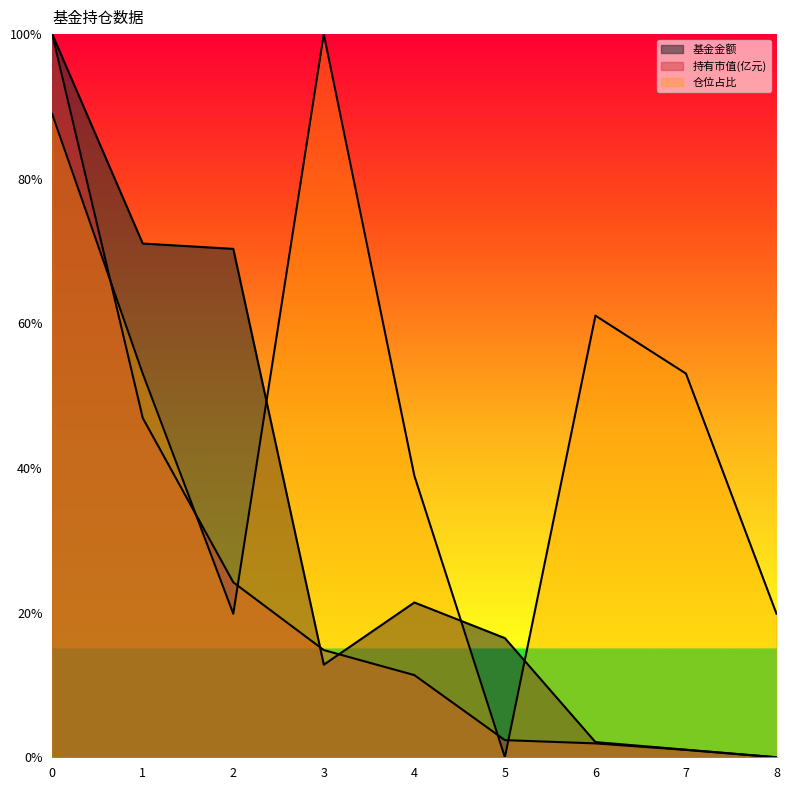

Is the value of 基金金额 at 4 greater than the value of 仓位占比 at 5?

Yes